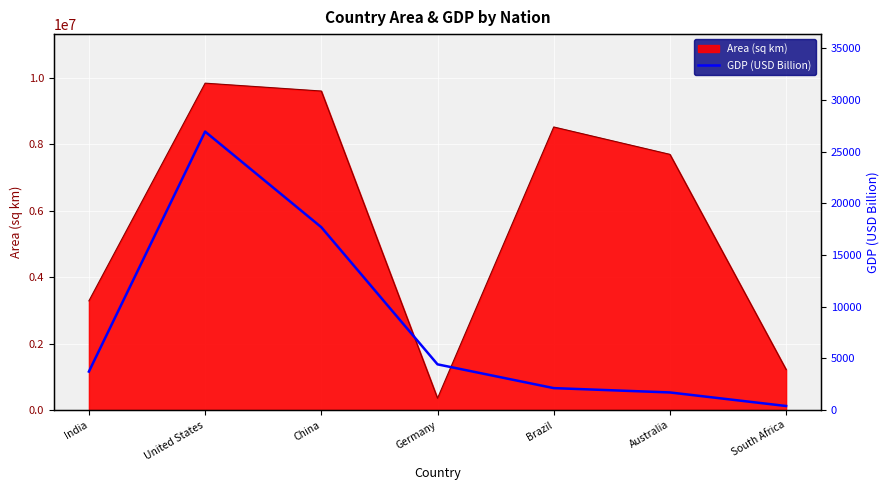

What is the maximum value shown in the chart?

26950